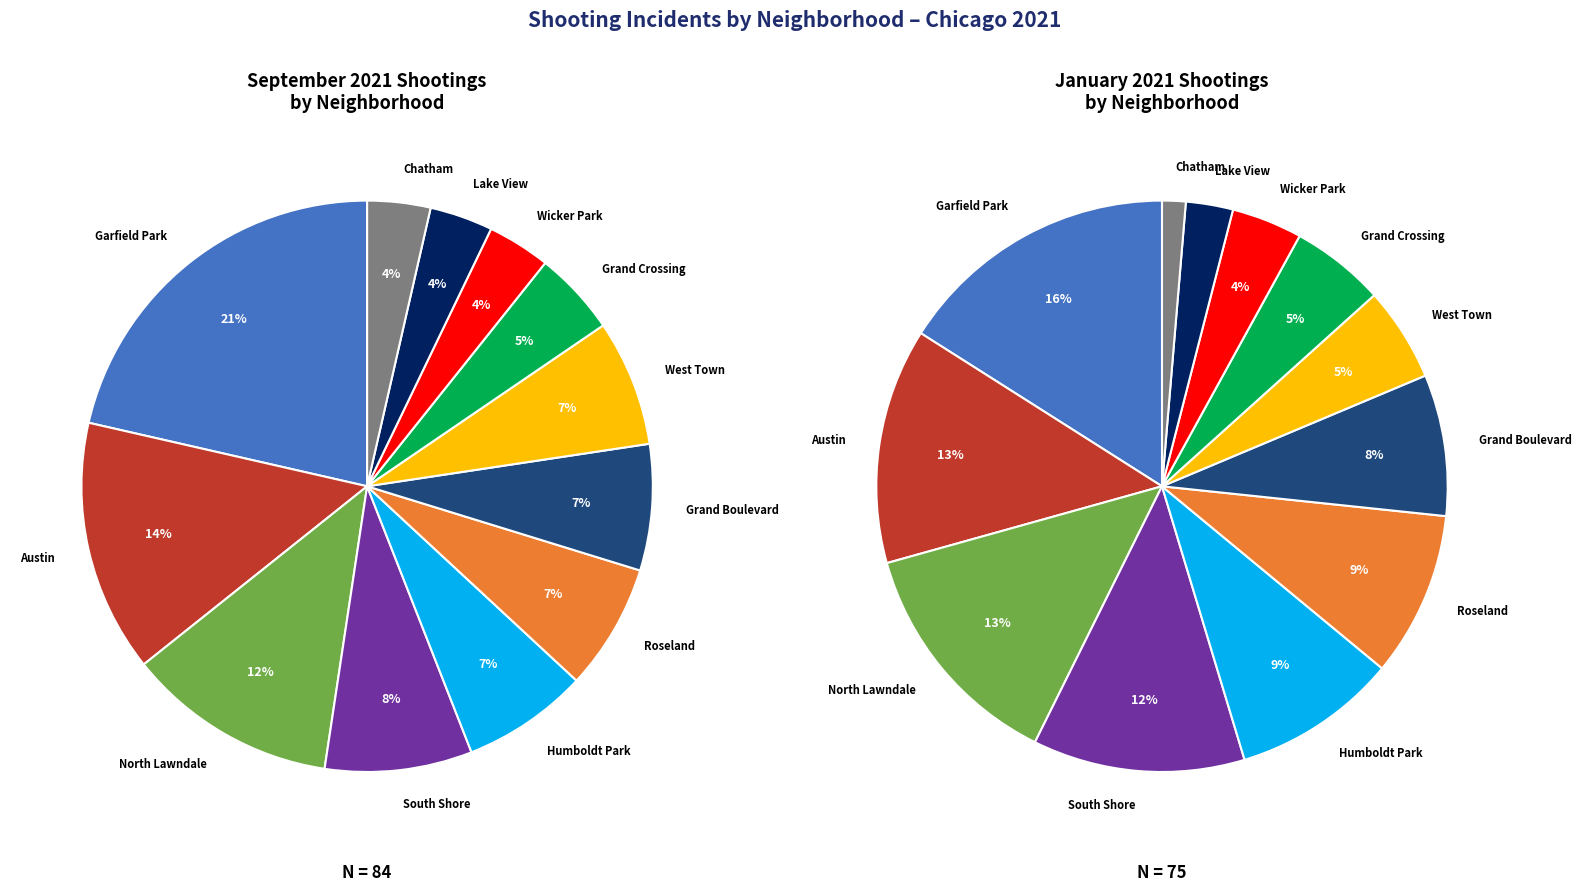

The Grand Boulevard slice represents 1% of the pie. True or false?

False